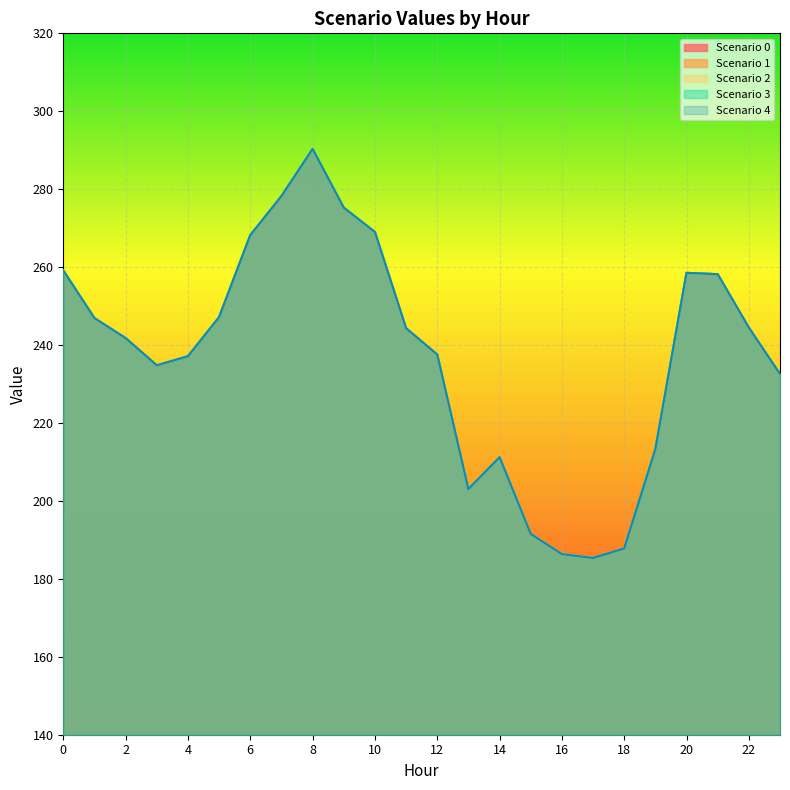

At which category is the sum across all series the highest?

8